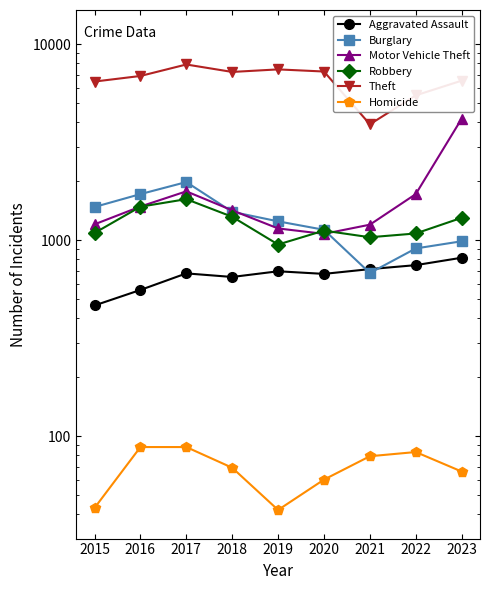

True or false: Motor Vehicle Theft has more than 0 points higher than both neighbors.

True